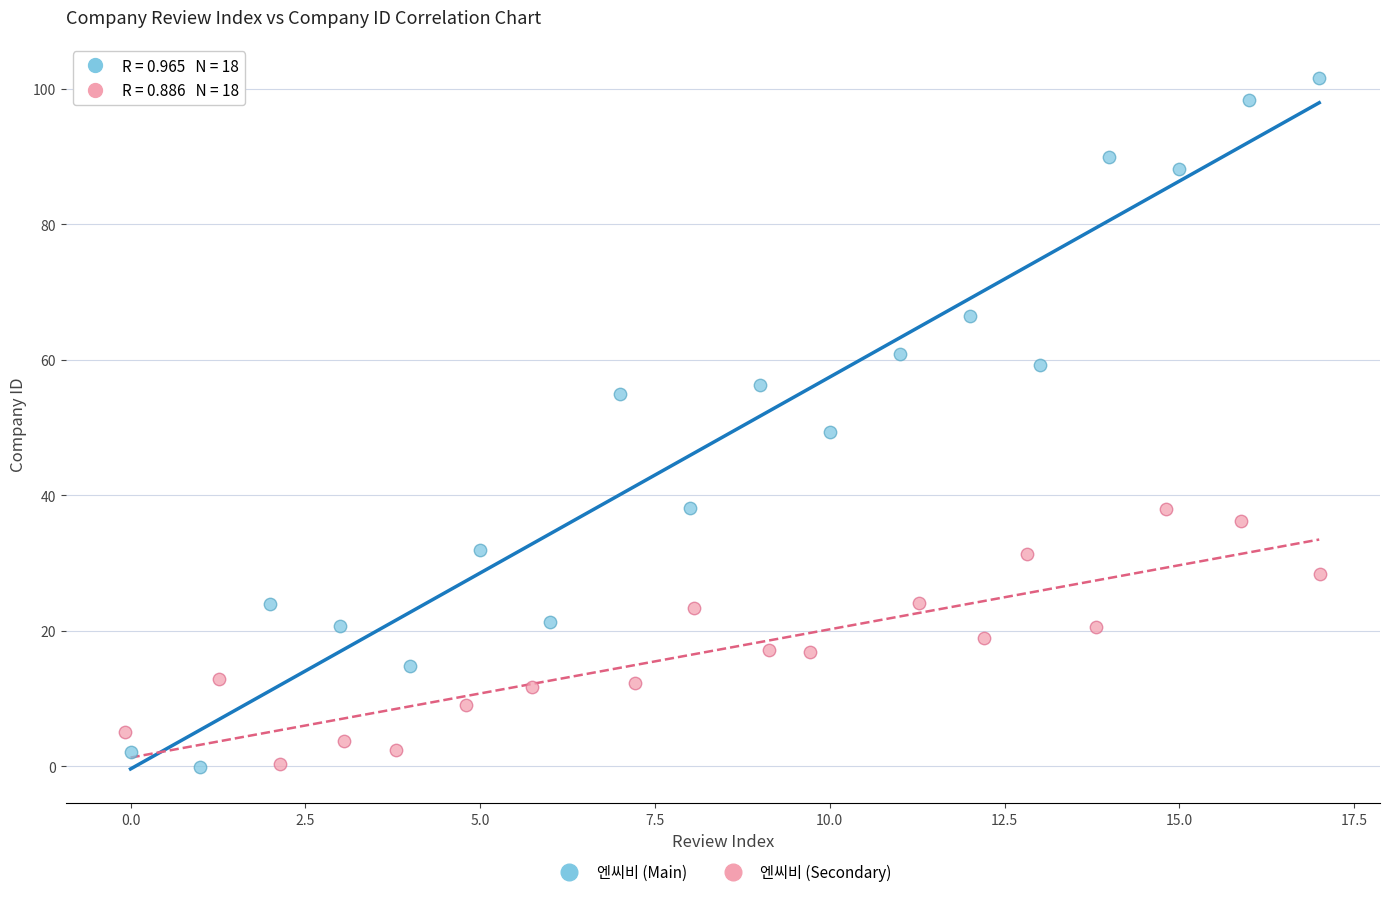

Which series contains the highest Y value?

엔씨비 (Main)